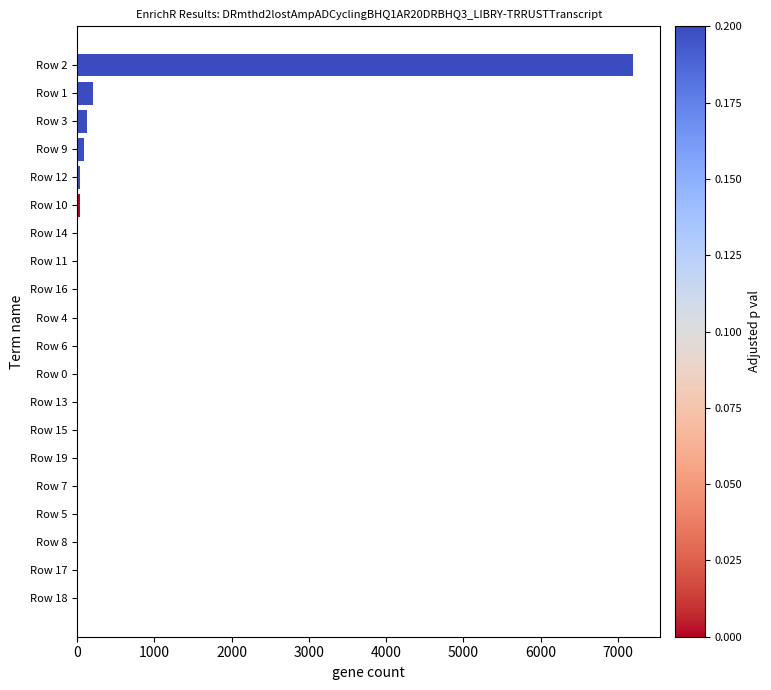

Is it true that the value at Row 8 is 2676.3?

False